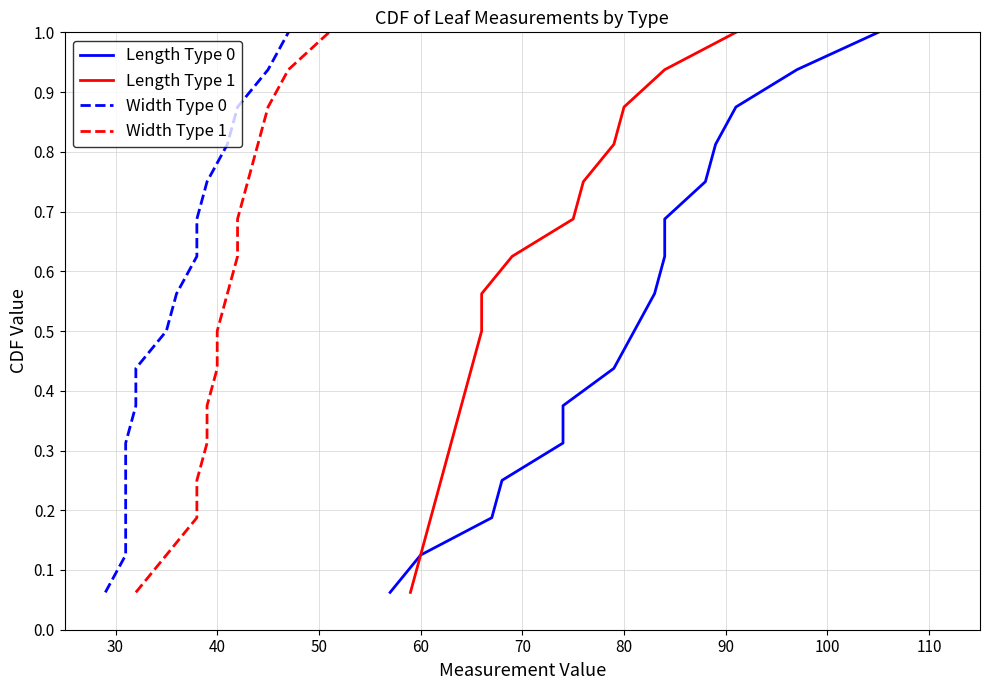

Which series has the largest total across all categories?

Length Type 0